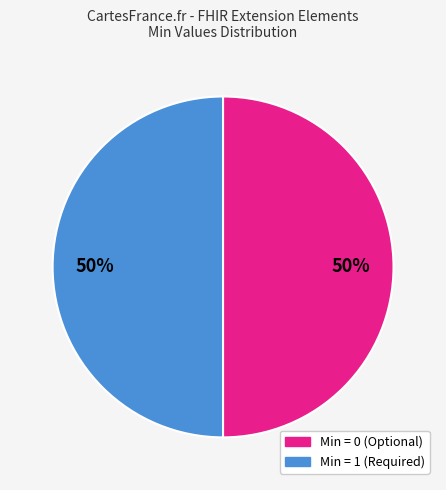

To the nearest percent, what is the average slice percentage?

50%